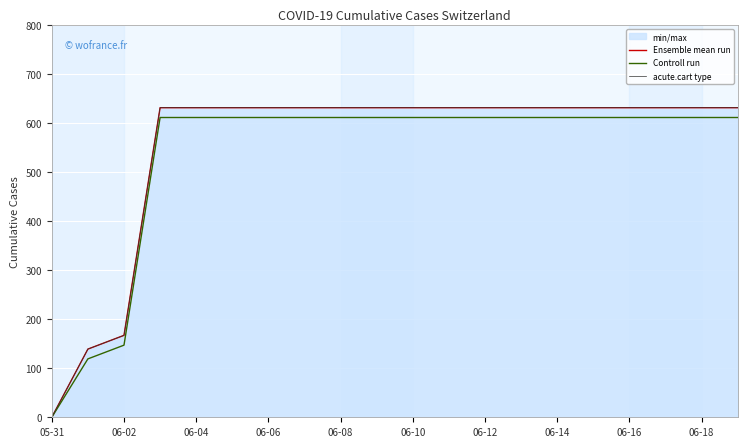

What value does the Controll run series have at 19?

611